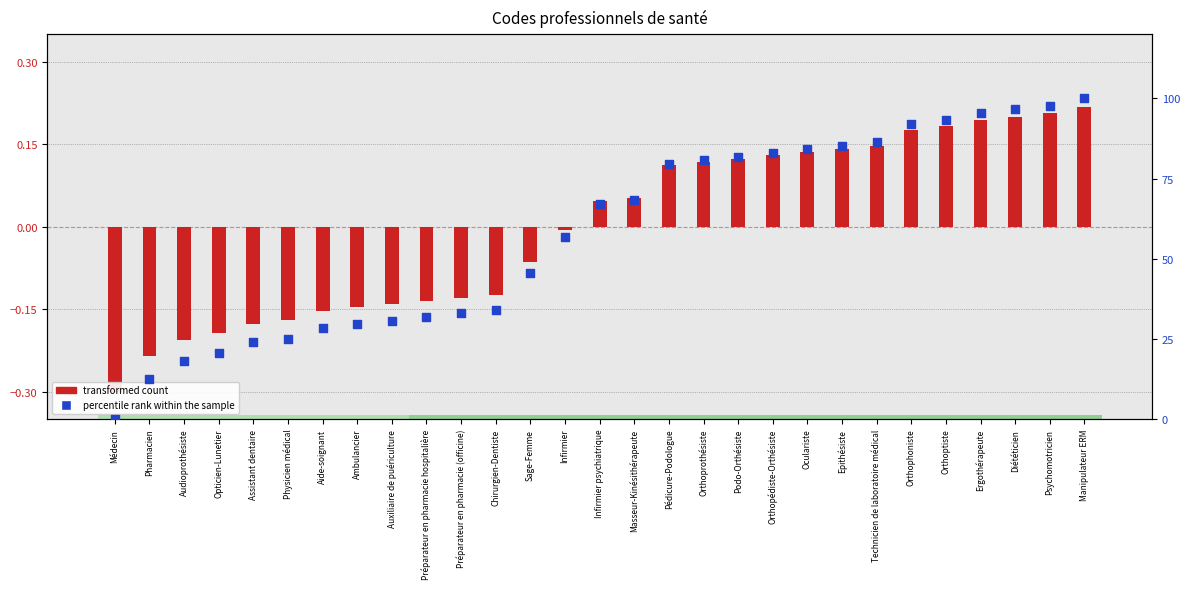

At how many categories does at least one series exceed 32?

19